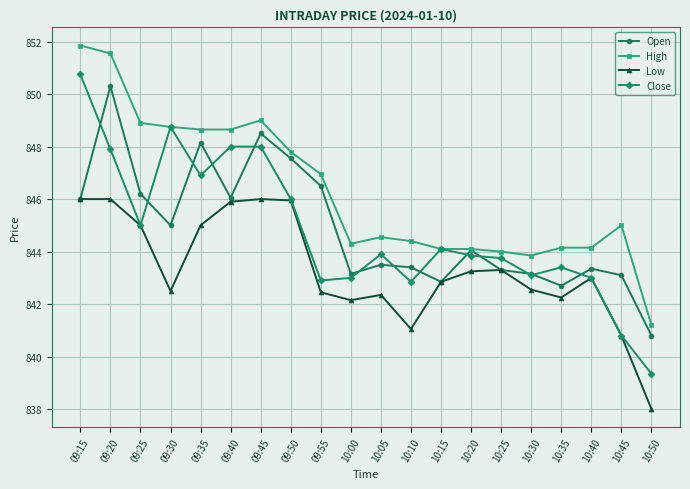

Is the value of Close at 09:25 greater than the value of Low at 10:35?

Yes